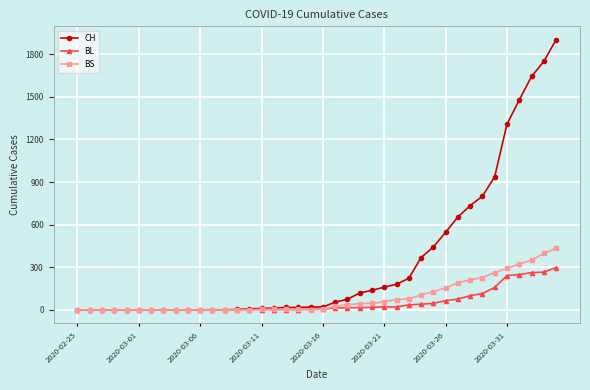

Which series has the largest range (max minus min)?

CH